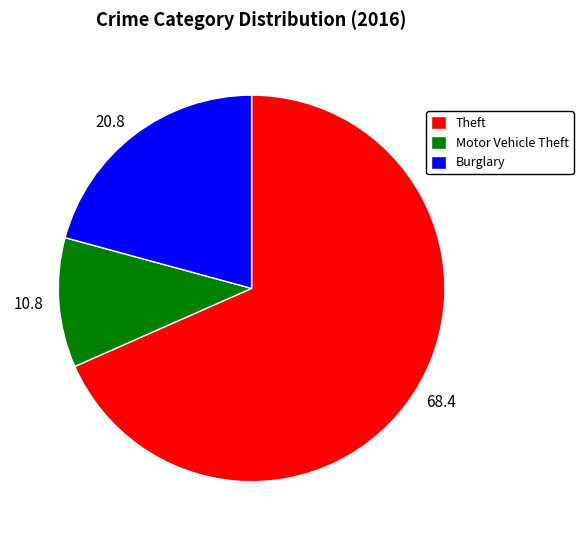

What is the smallest slice in the pie chart?

Motor Vehicle Theft